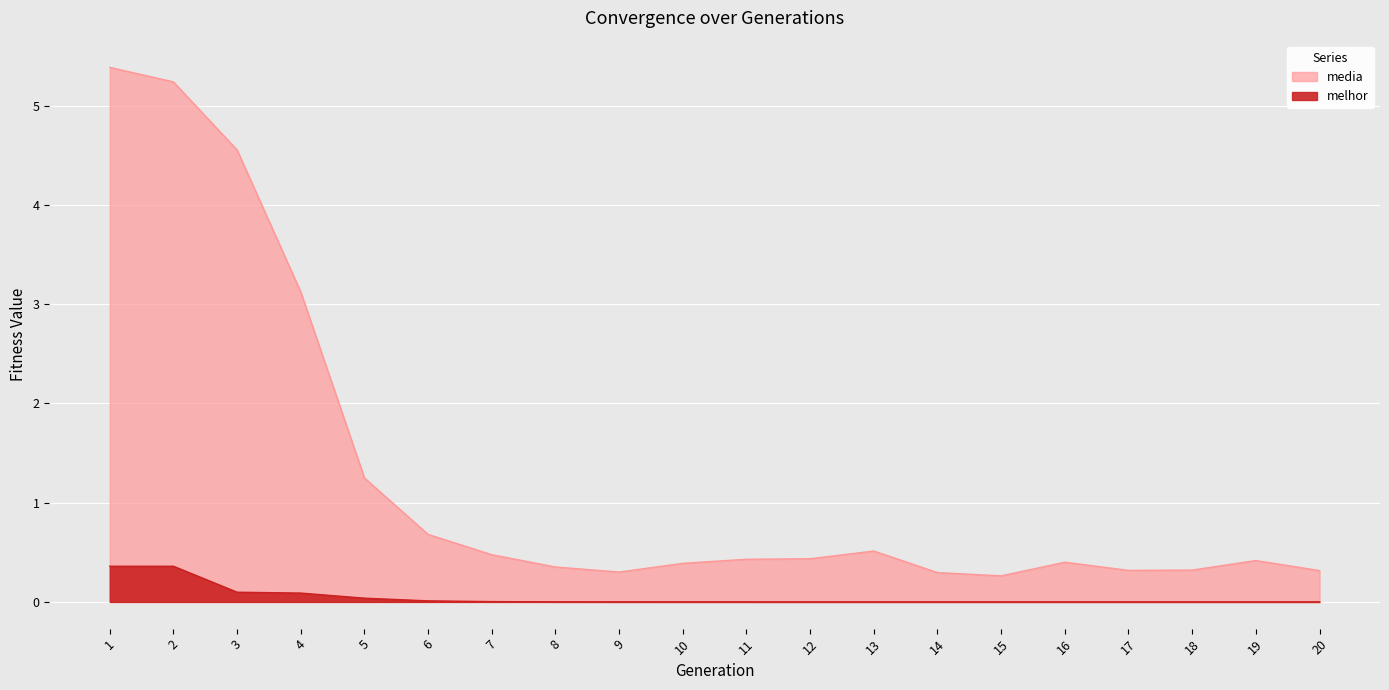

Between 6 and 11, which series saw the biggest shift?

media